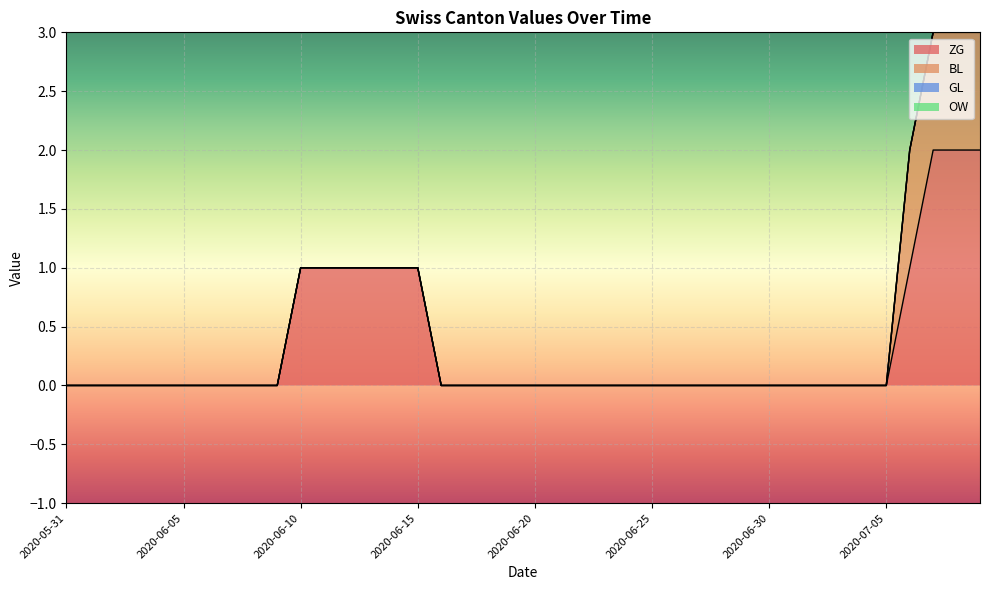

What is the difference between the second highest and minimum values in the ZG series?

2